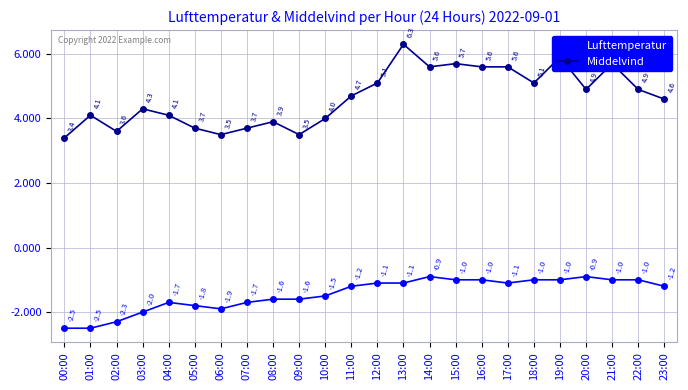

What is the value of the Middelvind point at the 20th from the left?

5.9